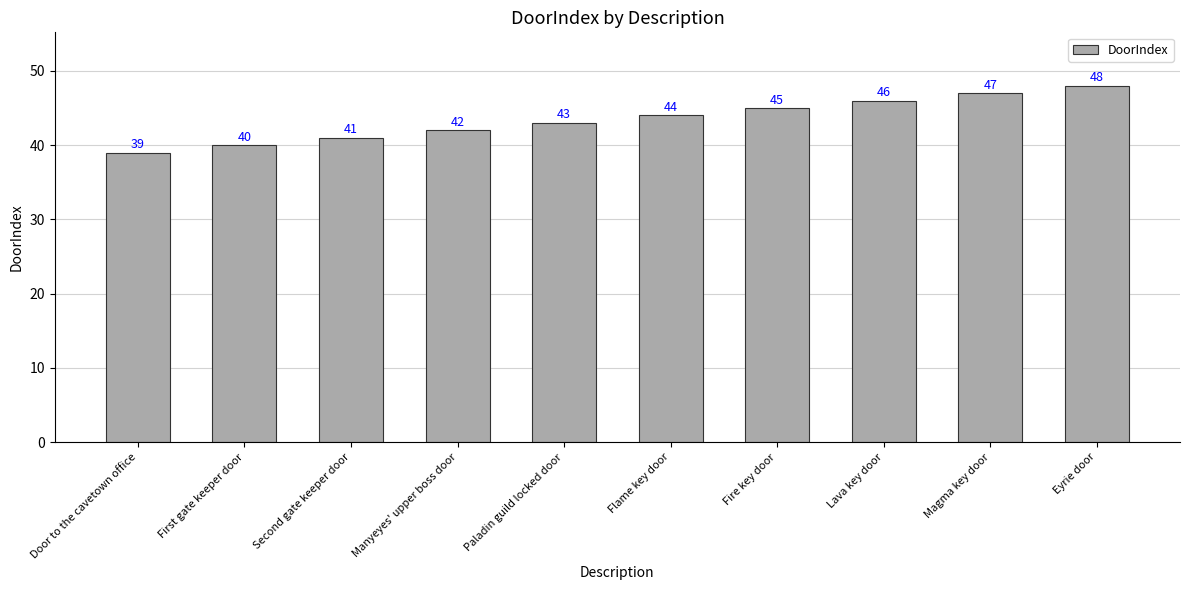

What is the approximate value at Magma key door?

47